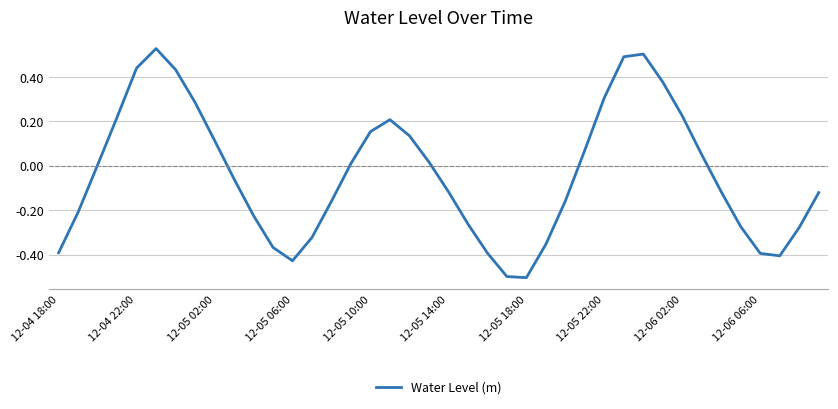

What is the difference between the maximum and minimum values?

1.0